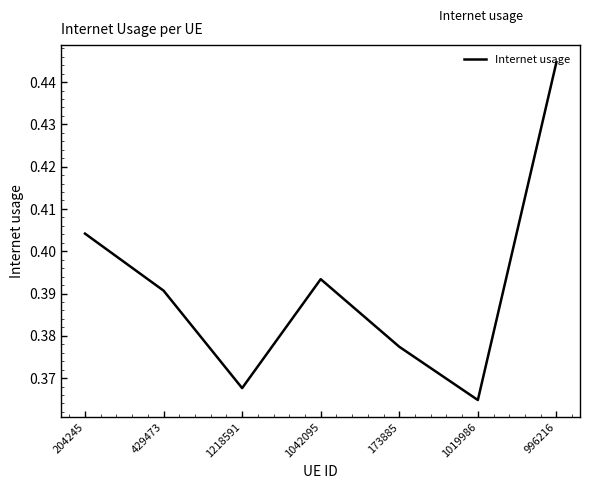

Rank the categories by value from highest to lowest.

996216, 204245, 1042095, 429473, 173885, 1218591, 1019986